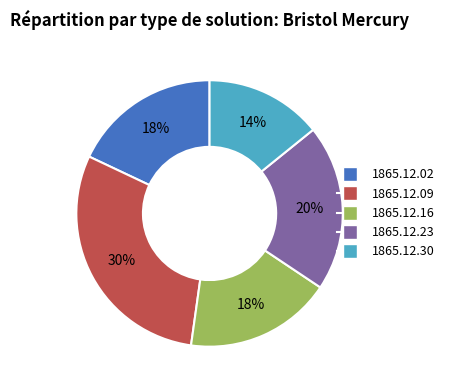

Is there a majority slice in this chart?

No